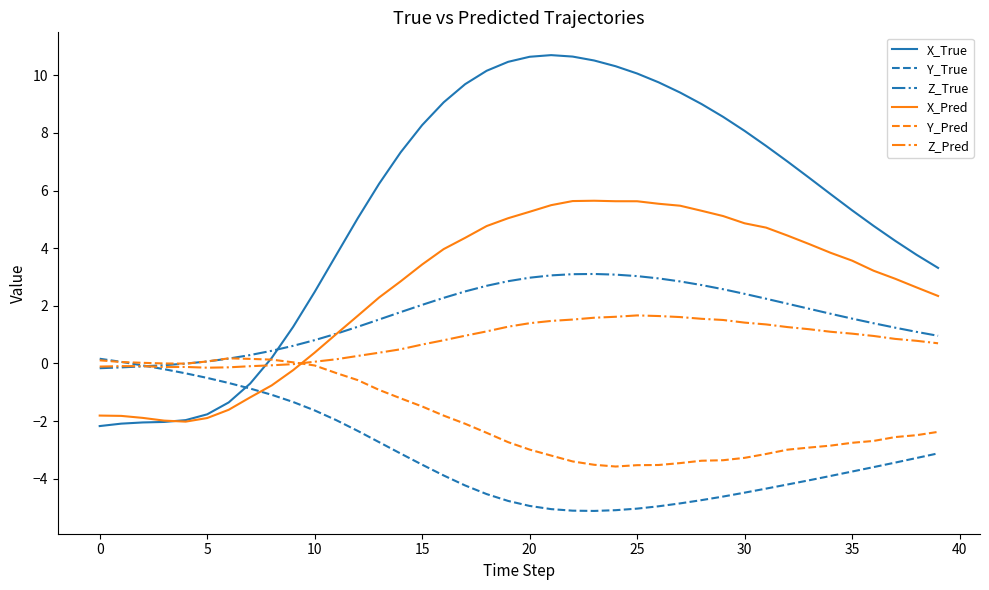

Which series has the widest spread of values?

X_True